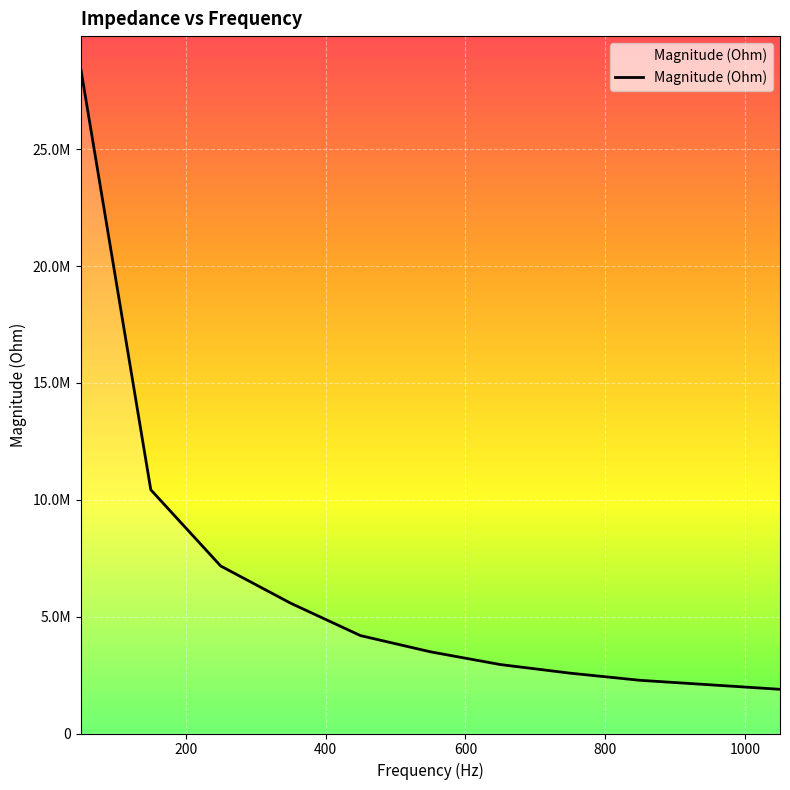

List the labels in order of value, smallest first.

1050, 950, 850, 750, 650, 550, 450, 350, 250, 150, 50